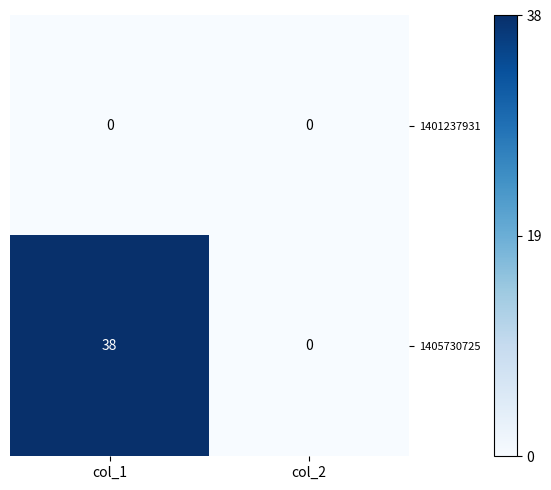

The 1401237931 series shows 0 at col_2. True or false?

True